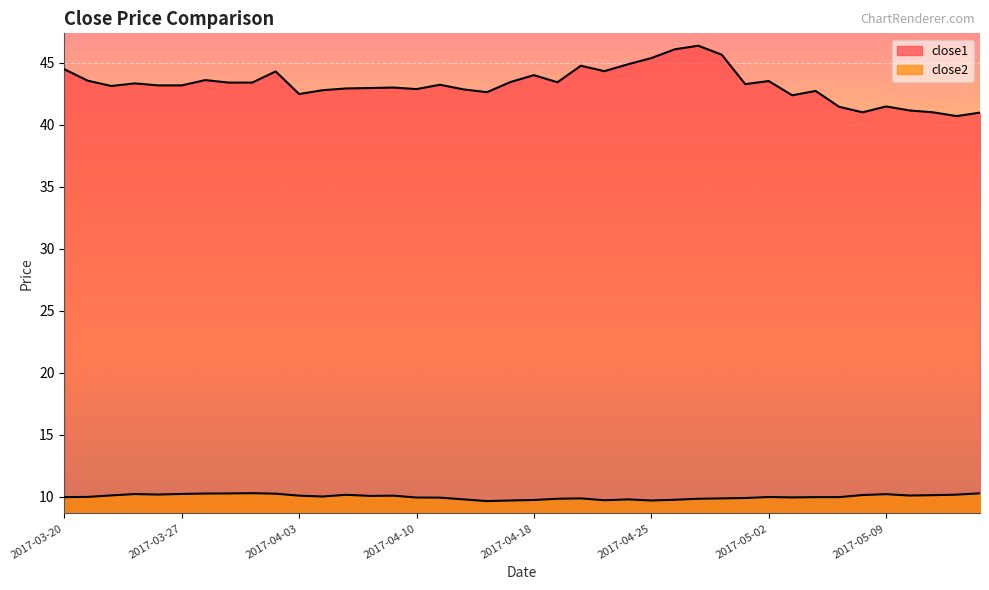

Does the chart display data point markers on the line(s)?

No